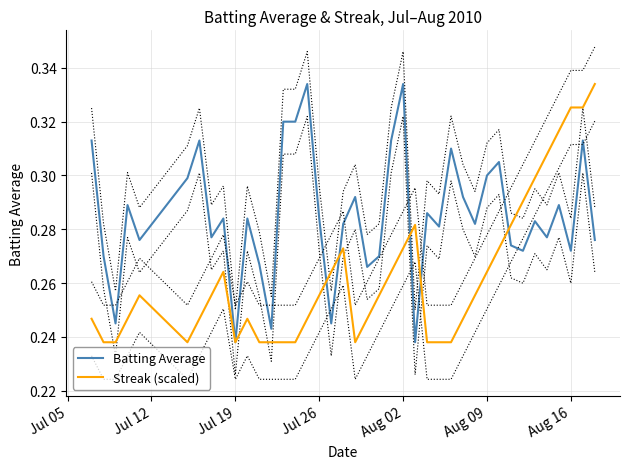

In Streak (scaled), how many points are higher than both neighbors (excluding endpoints)?

5